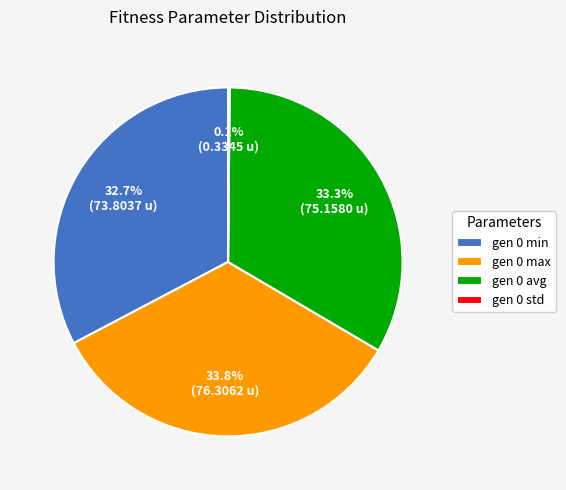

Is there any slice that represents more than half of the pie?

No